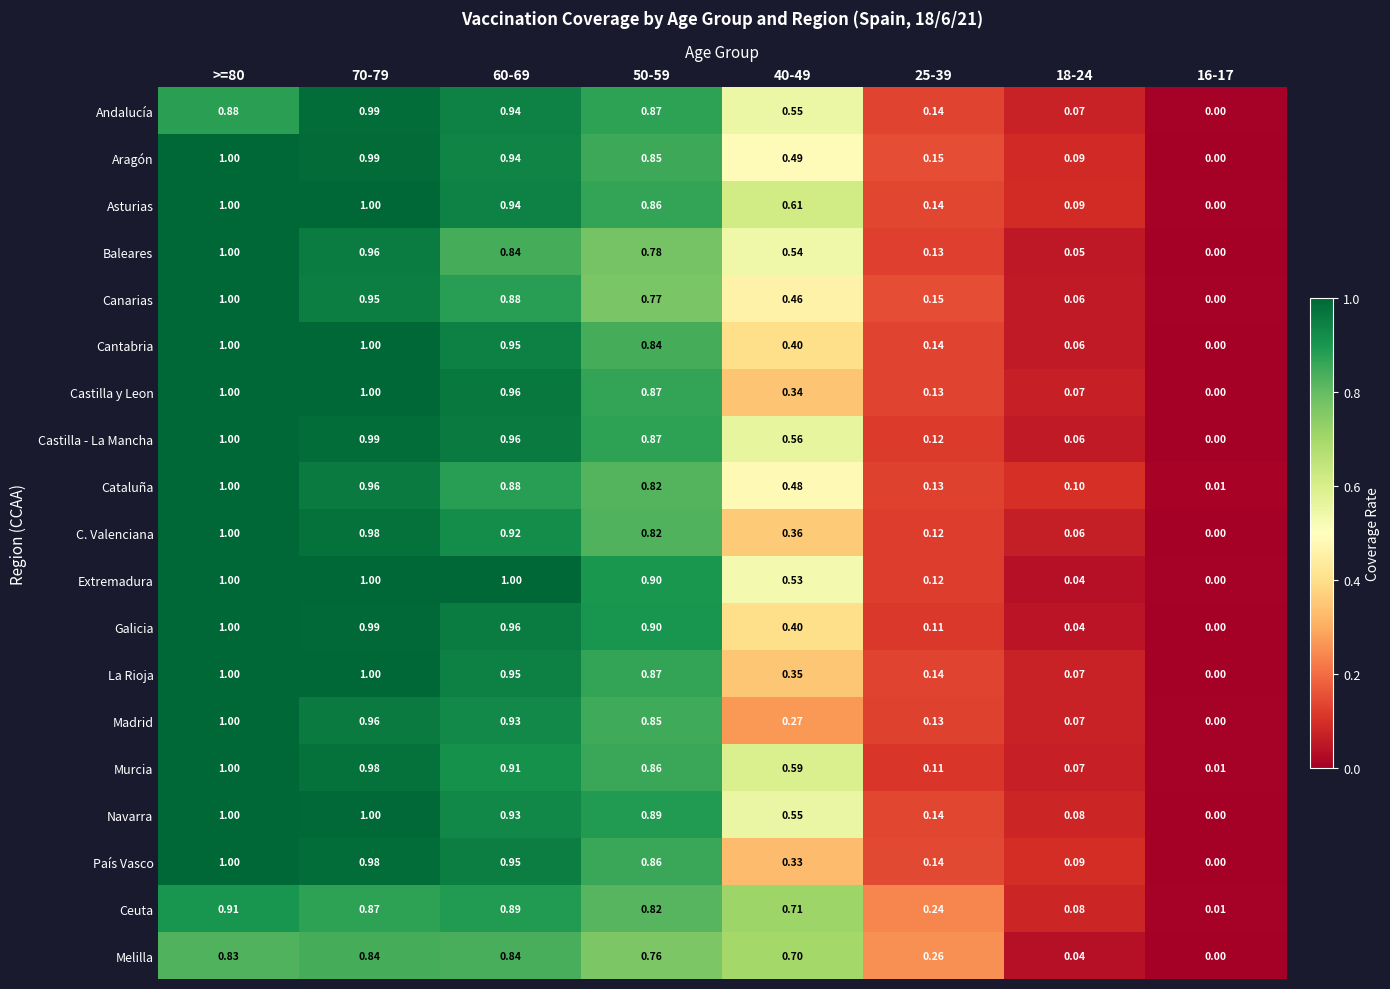

At which category is the sum across all series the highest?

>=80